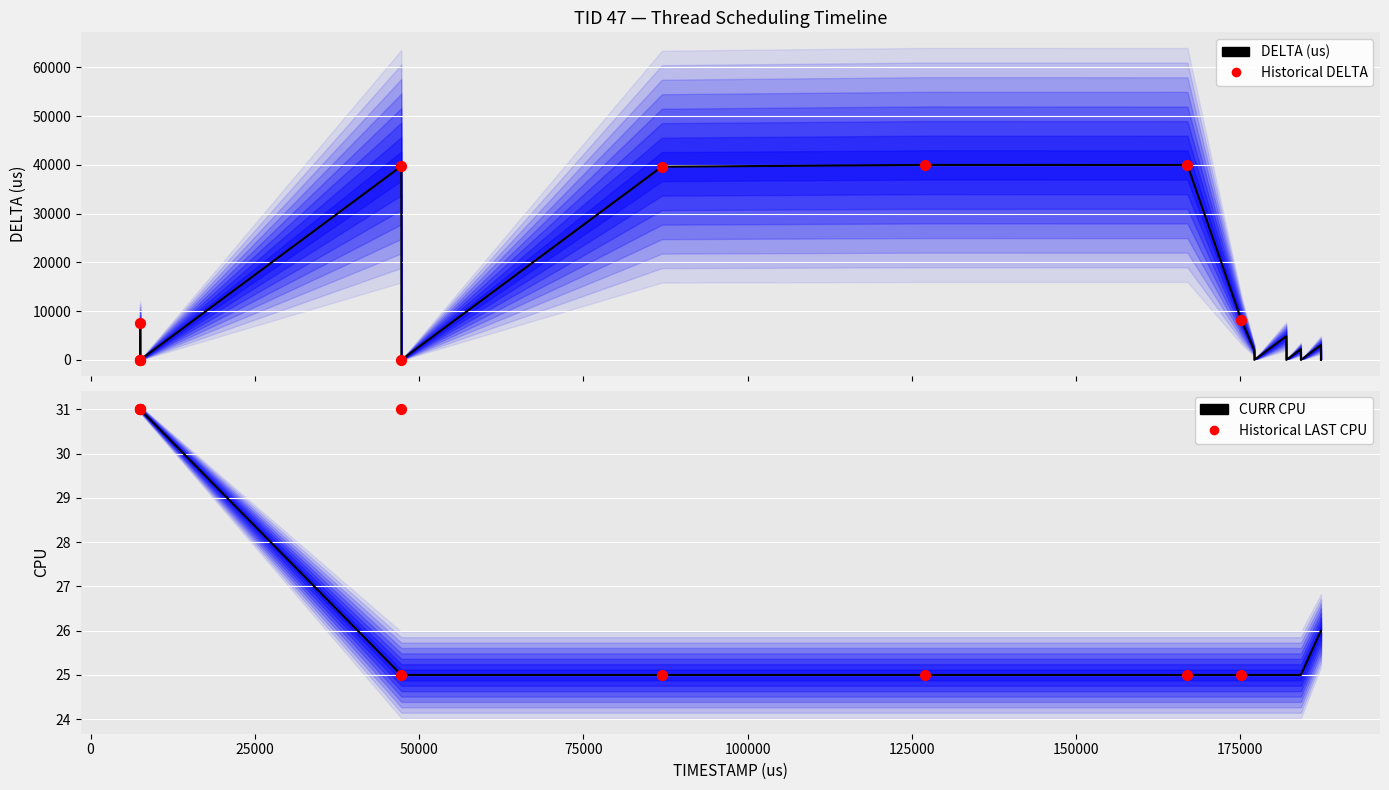

Which series contains the lowest Y value?

DELTA (us)